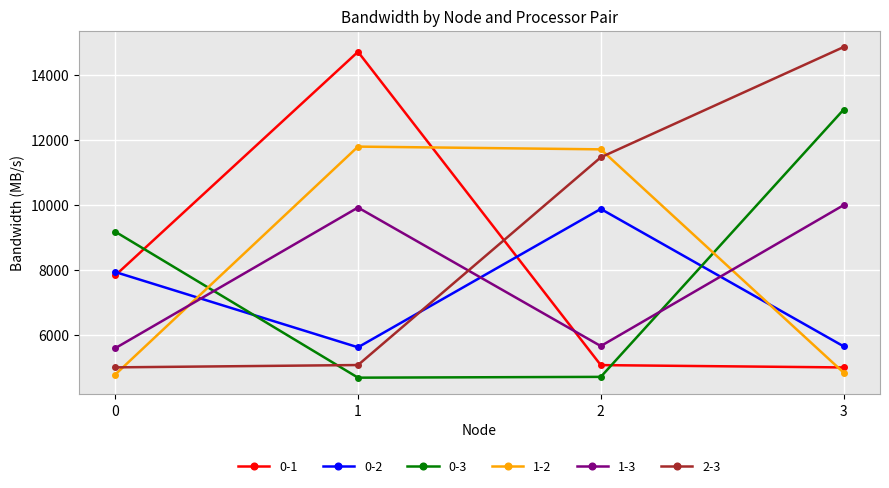

True or false: 1-3 and 0-2 cross at least once.

True